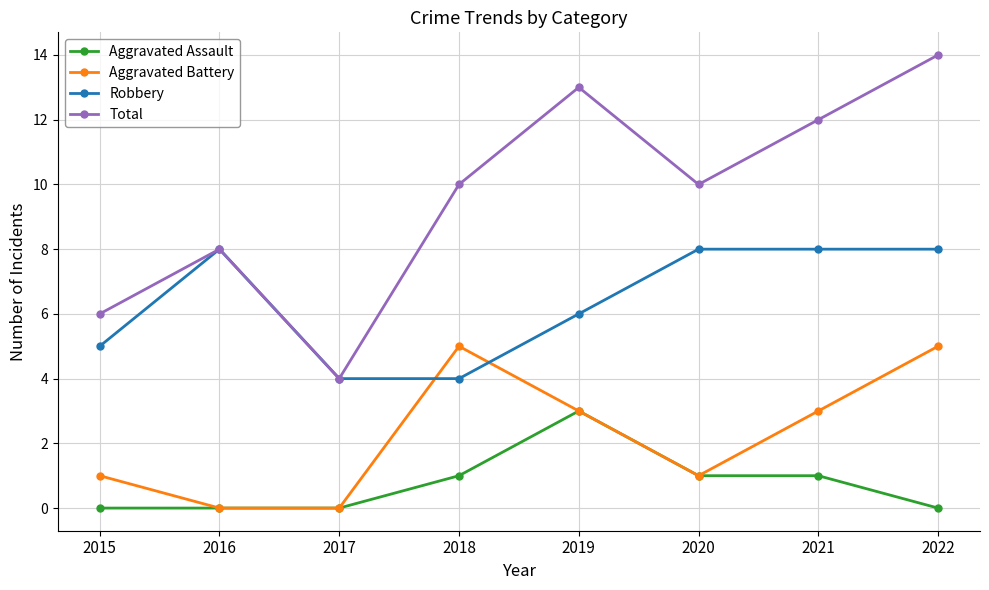

Reading left to right, extract all data points from this chart.

Aggravated Assault: 2015=0	2016=0	2017=0	2018=1	2019=3	2020=1	2021=1	2022=0
Aggravated Battery: 2015=1	2016=0	2017=0	2018=5	2019=3	2020=1	2021=3	2022=5
Robbery: 2015=5	2016=8	2017=4	2018=4	2019=6	2020=8	2021=8	2022=8
Total: 2015=6	2016=8	2017=4	2018=10	2019=13	2020=10	2021=12	2022=14